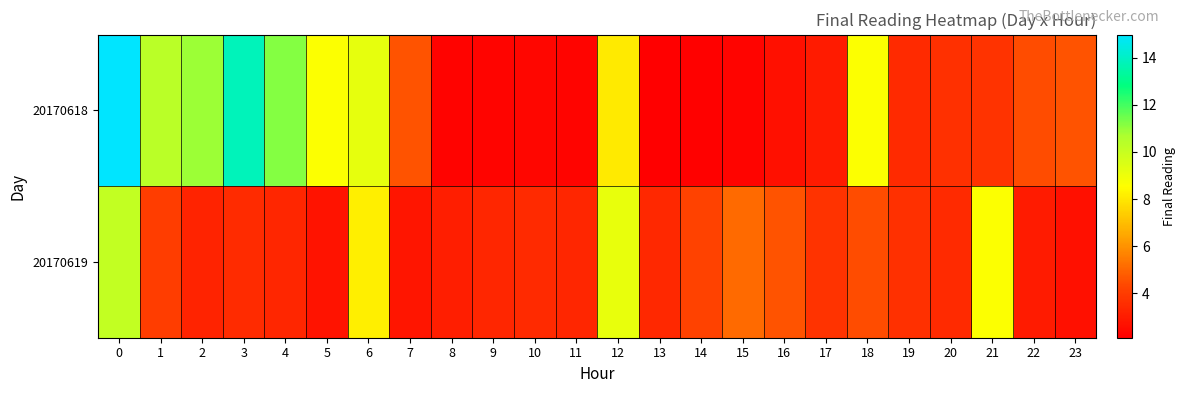

Which series has the largest range (max minus min)?

20170618